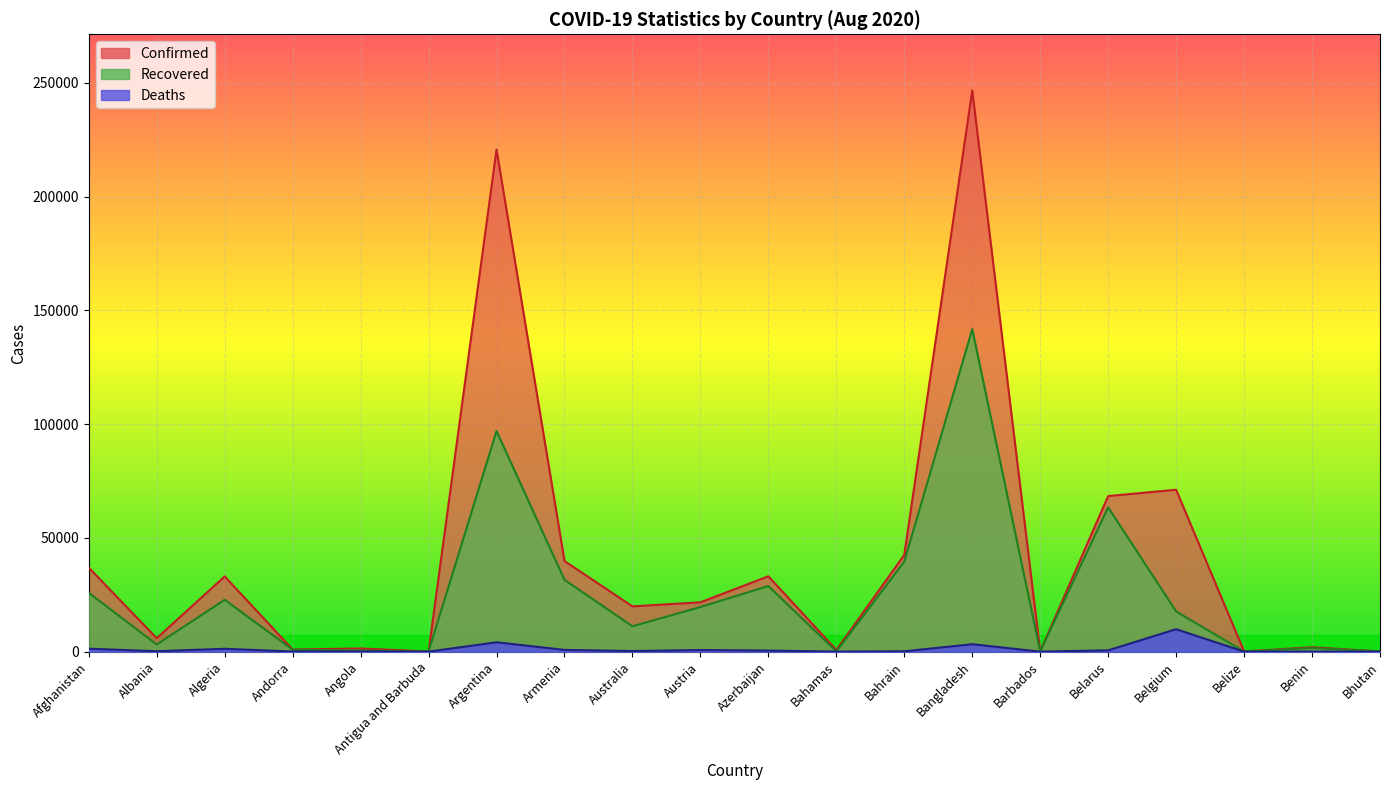

True or false: Recovered and Confirmed cross at least once.

False